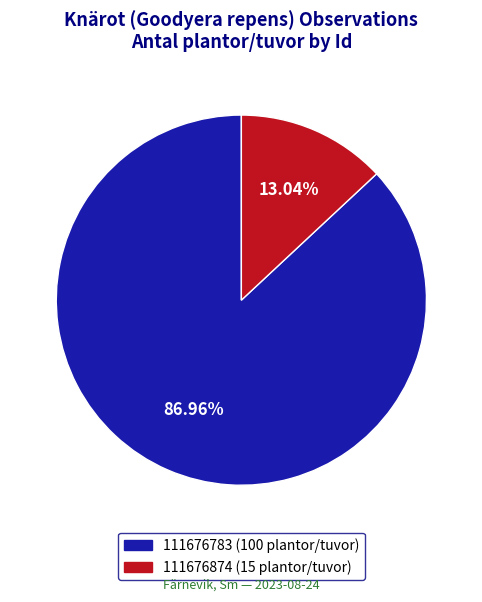

Rank the categories by value from lowest to highest.

111676874 (15 plantor/tuvor), 111676783 (100 plantor/tuvor)